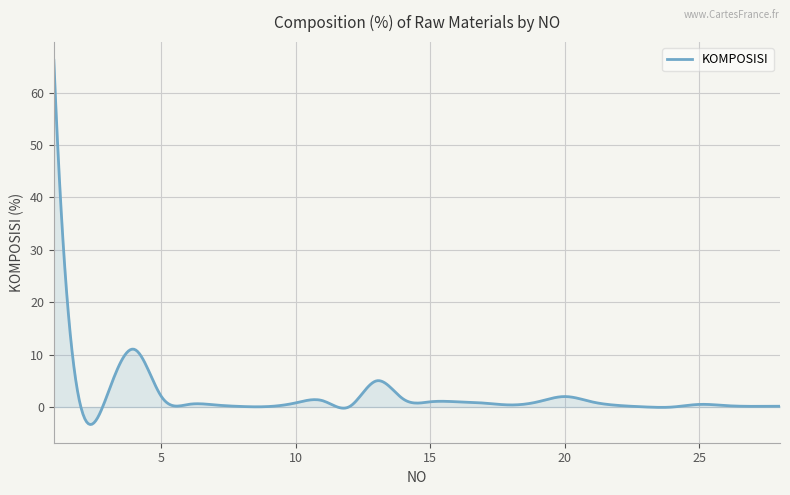

How many distinct data groups are displayed?

1